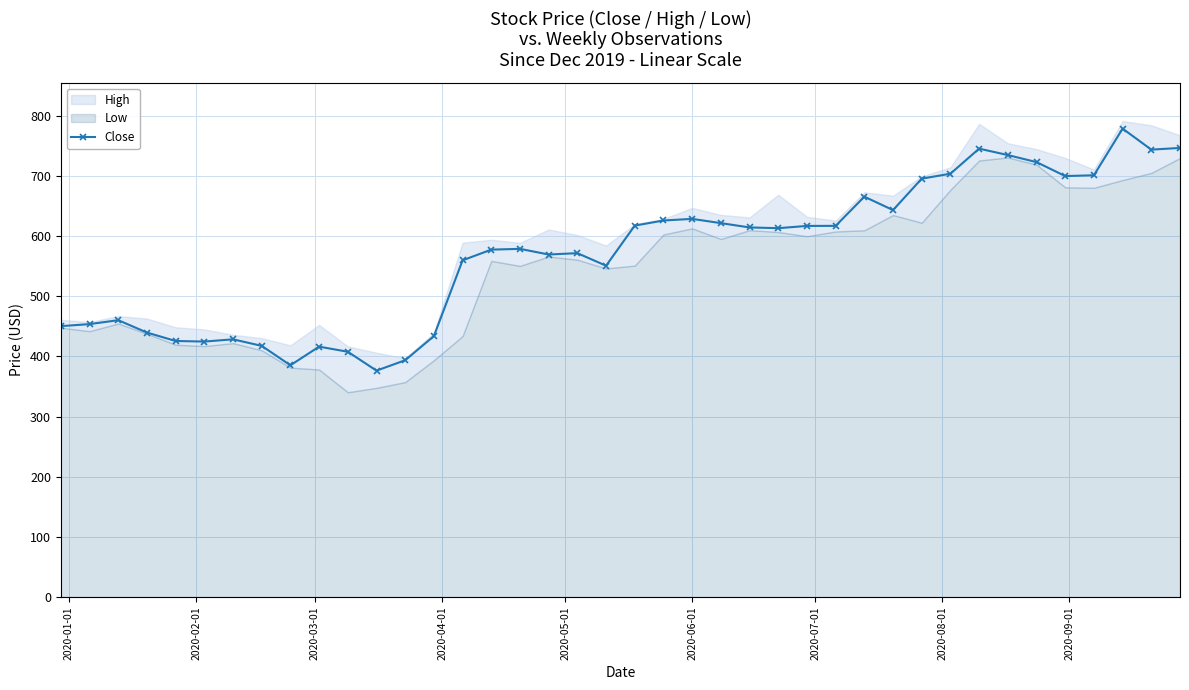

How many data points are less than 612?

20